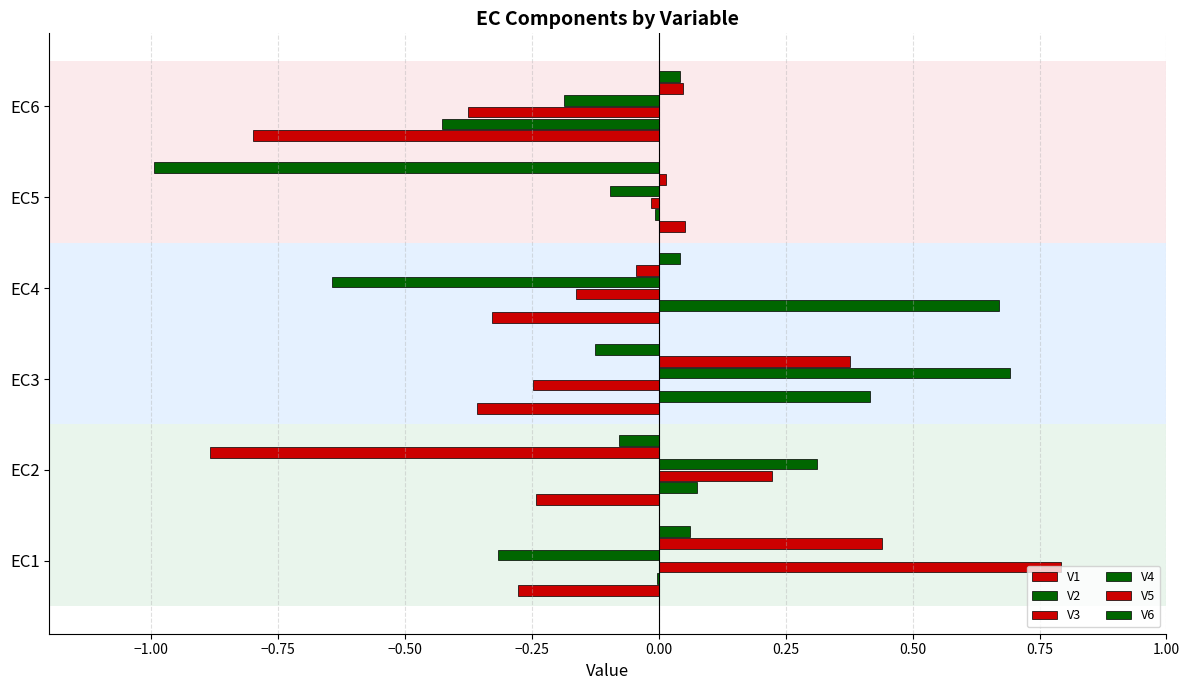

How many values in V6 are above zero?

3